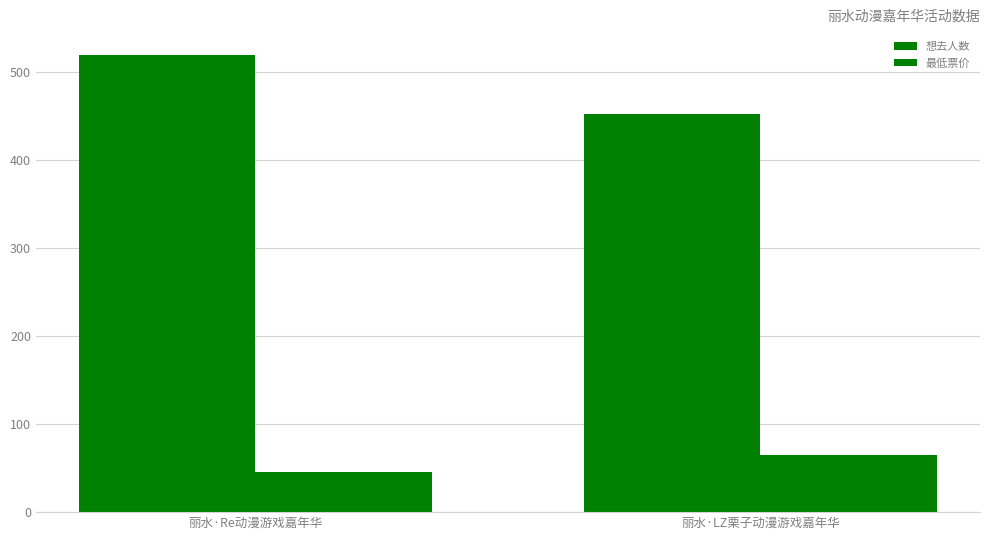

True or false: 想去人数 has a value of 519 at 丽水·Re动漫游戏嘉年华.

True